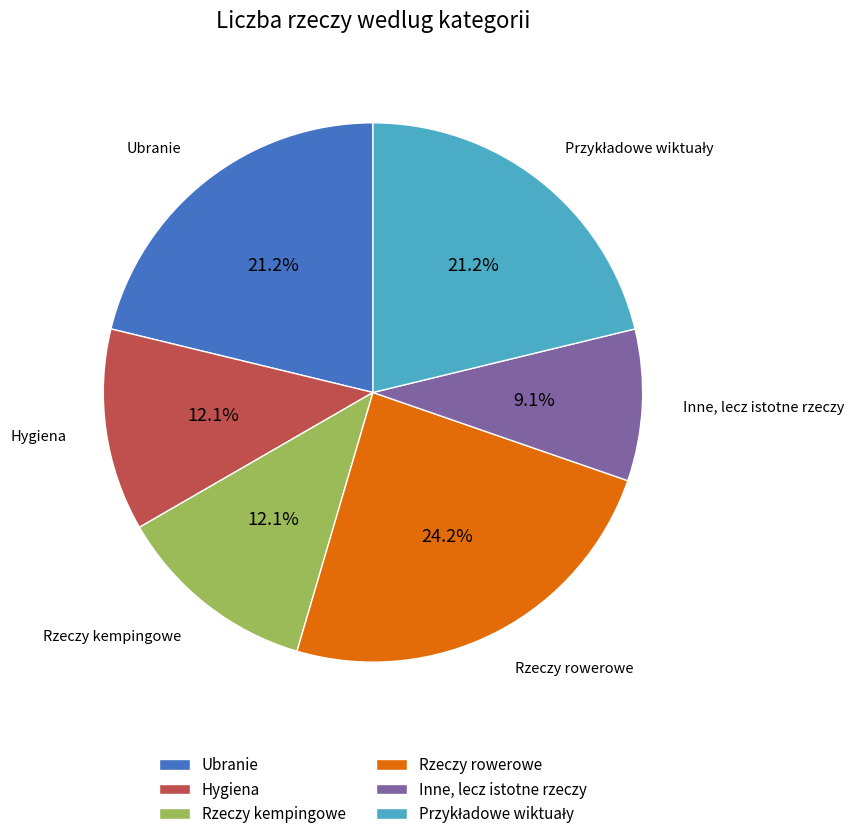

What is the ratio of the value at Rzeczy rowerowe to the value at Hygiena?

2.0